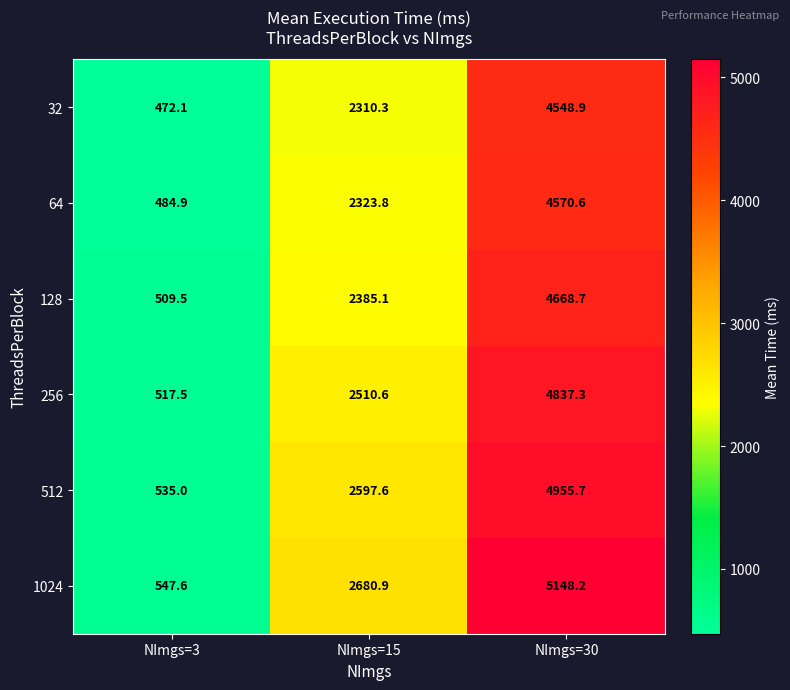

At which category is the sum across all series the highest?

NImgs=30